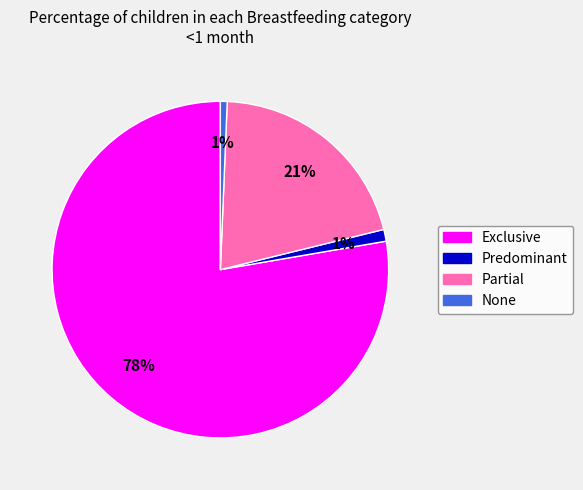

What percentage is the Predominant slice, to the nearest percent?

1%